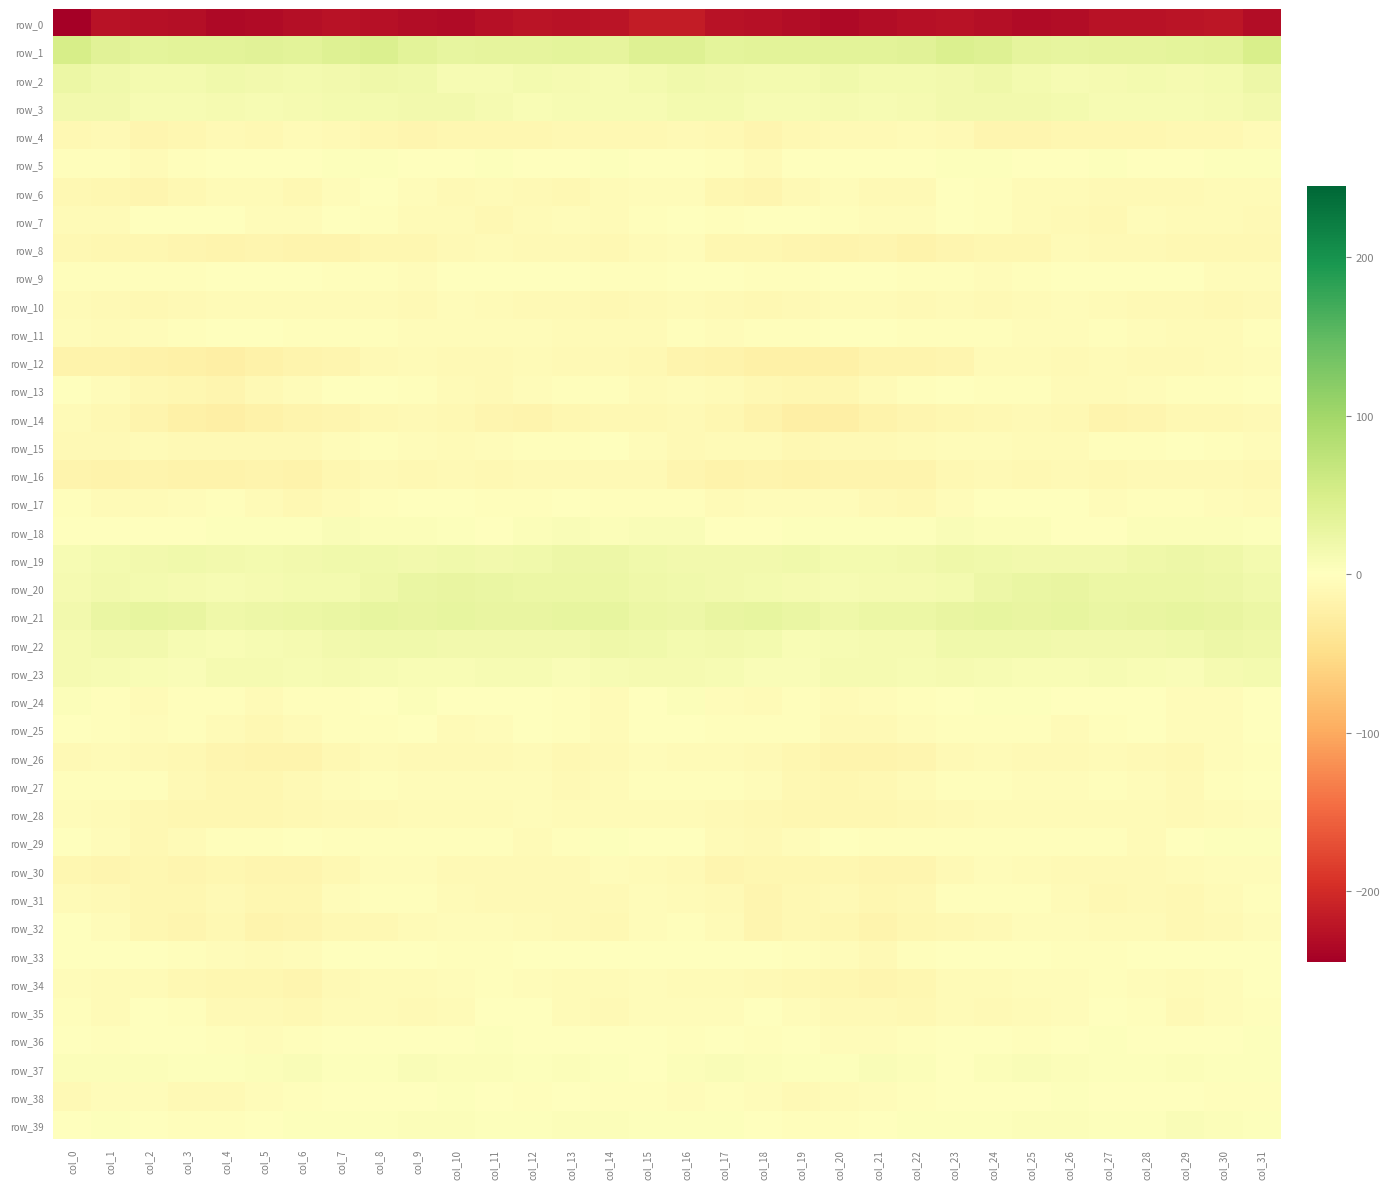

At which label is row_32 closest to -9?

col_24